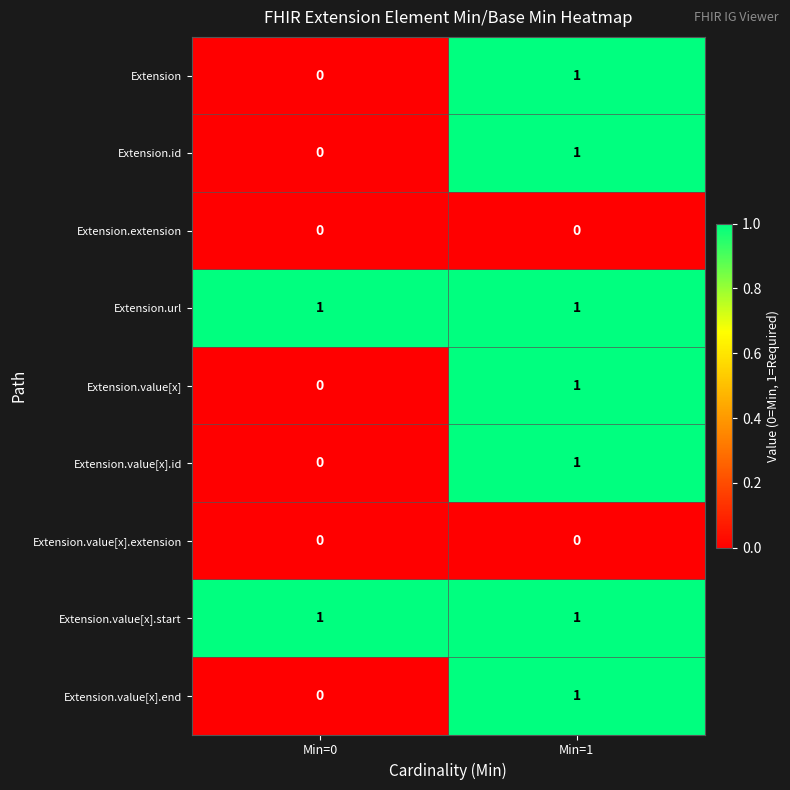

True or false: Extension.value[x].start has a value of 1 at Min=0.

True